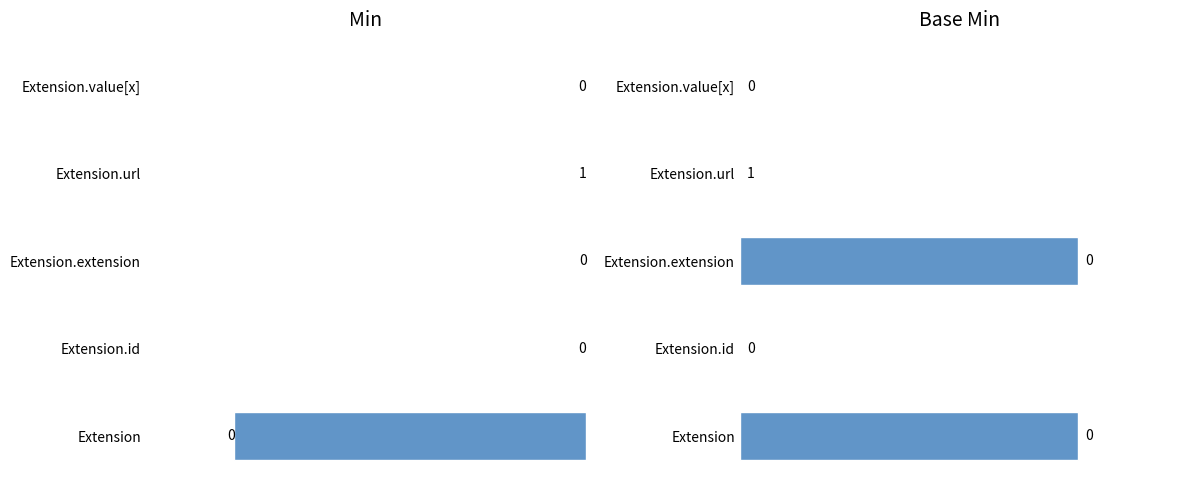

What are all the series names shown in the legend?

Min, Base Min